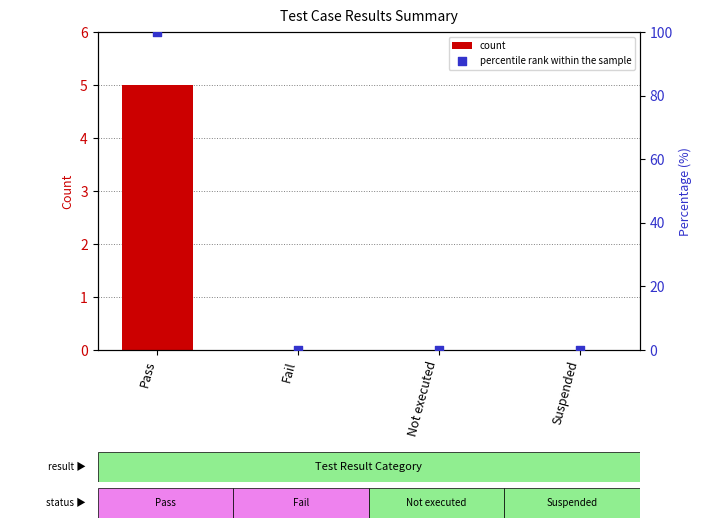

What are all the series names shown in the legend?

count, percentile rank within the sample